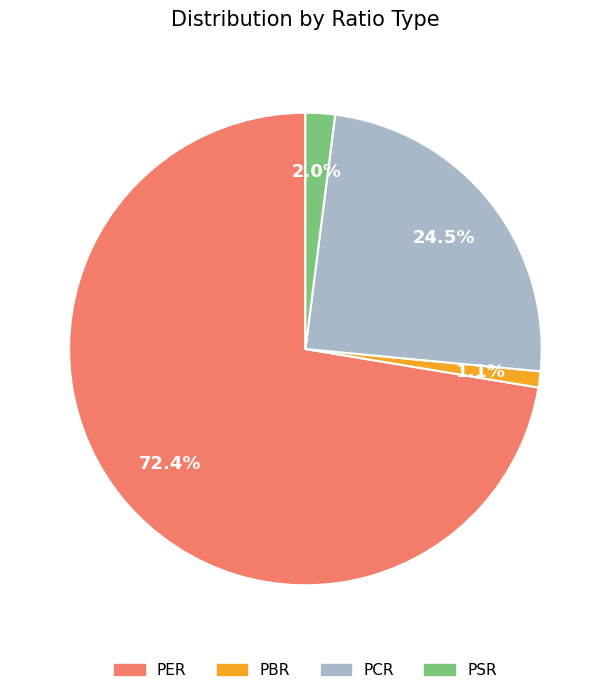

Does PER represent more than half of the total?

Yes